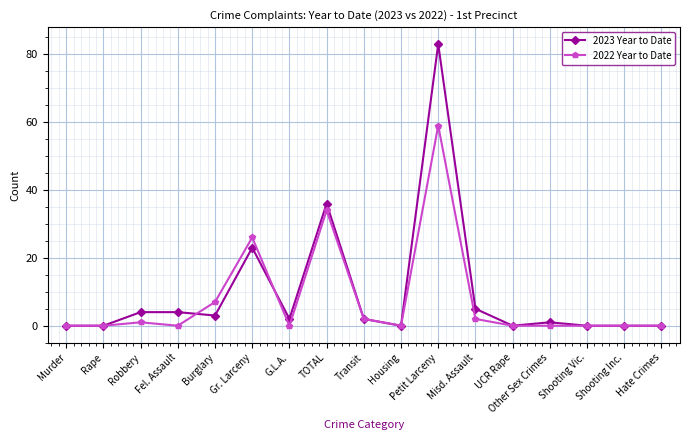

How many values in the 2023 Year to Date series are below 2?

8